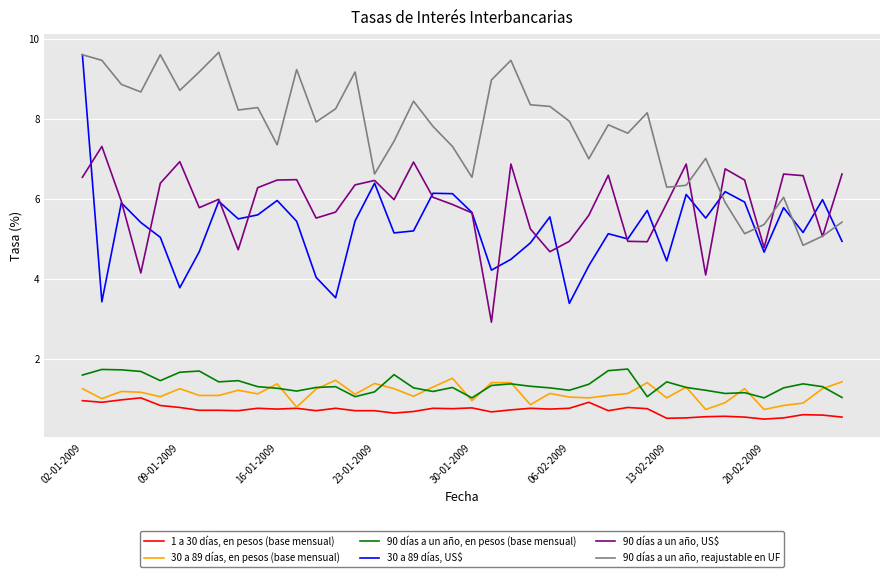

True or false: 30 a 89 días, en pesos (base mensual) and 30 a 89 días, US$ cross at least once.

False